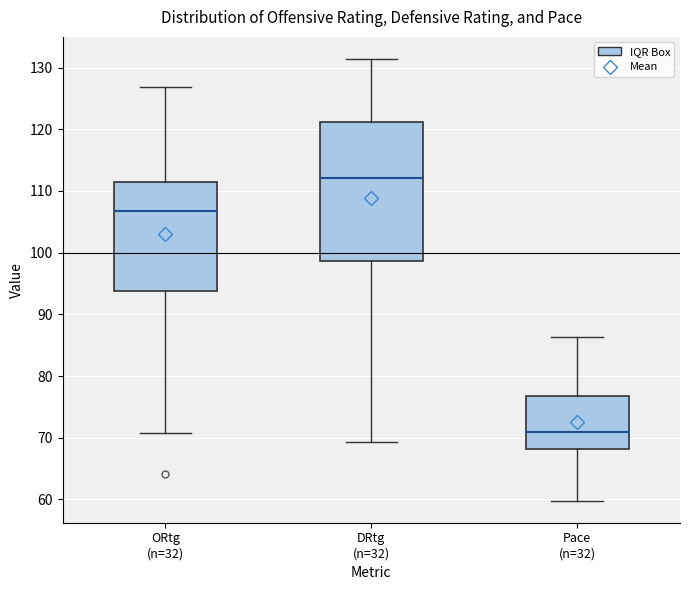

Where does the lower whisker of the box for ORtg (n=32) end on the y-axis? The values are not printed on the chart, so give them approximately, as read against the axis.

71